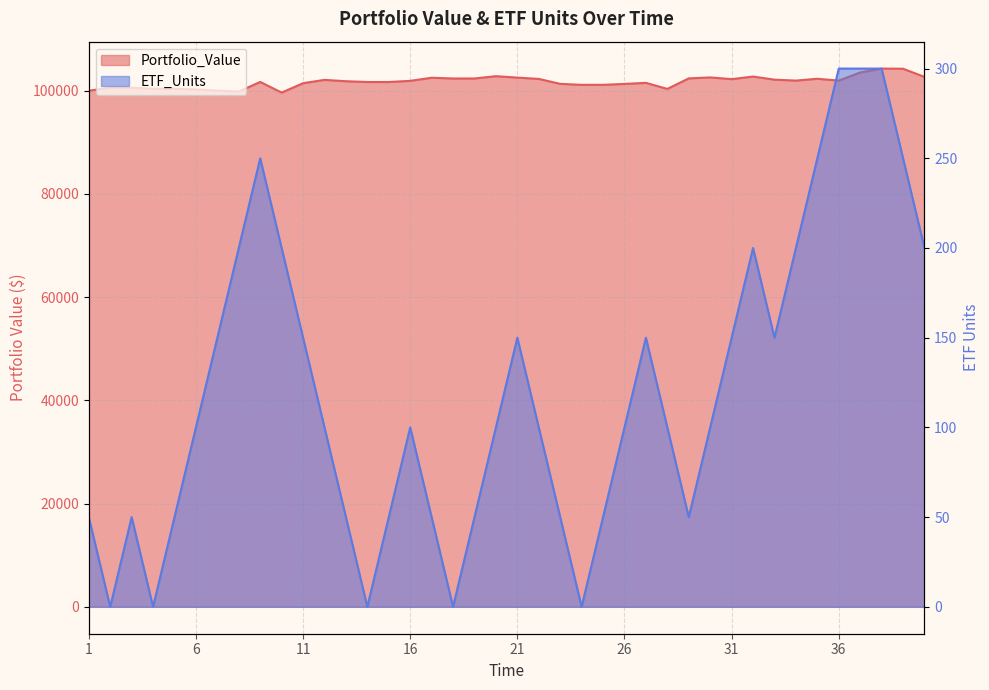

What is the difference between the maximum and minimum values in the Portfolio_Value series?

4651.8